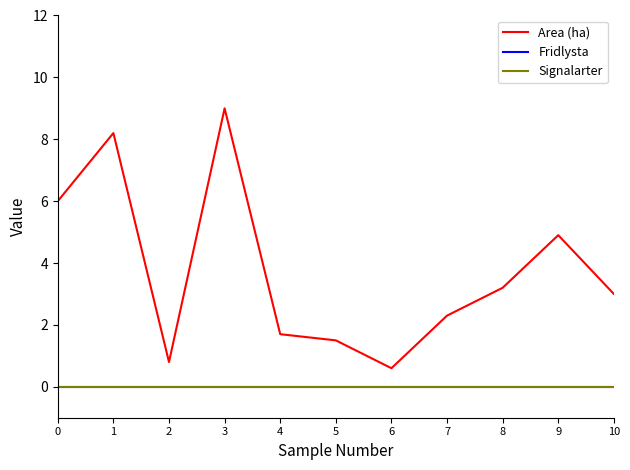

Is this an area chart (filled region under the line)?

No